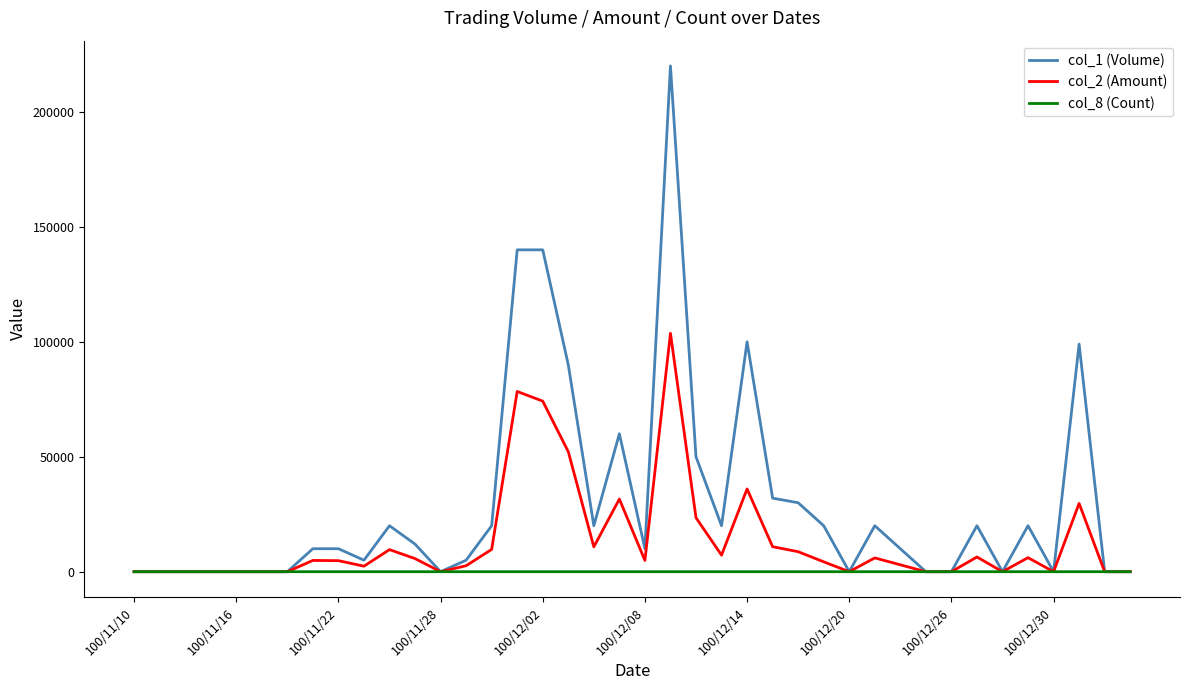

Which series has the largest total across all categories?

col_1 (Volume)